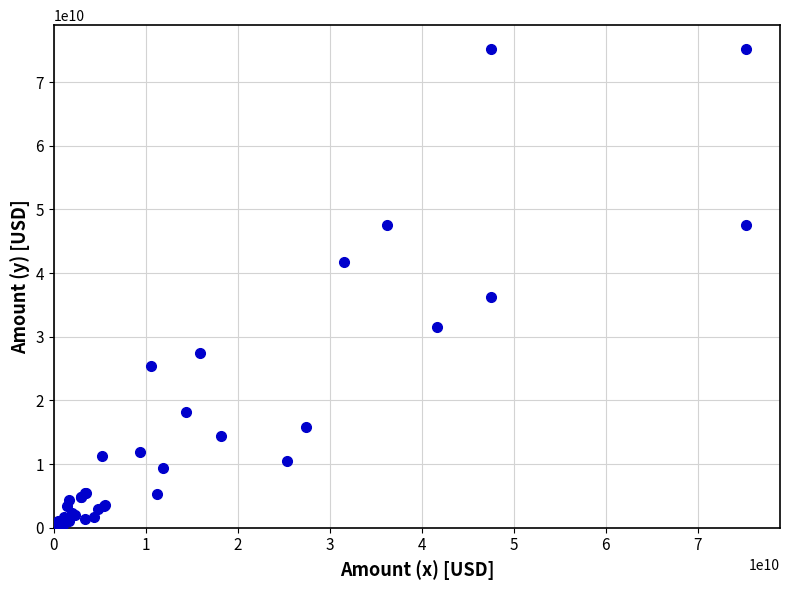

What Y value in the scatter plot is closest to 37694500000?

36171000000